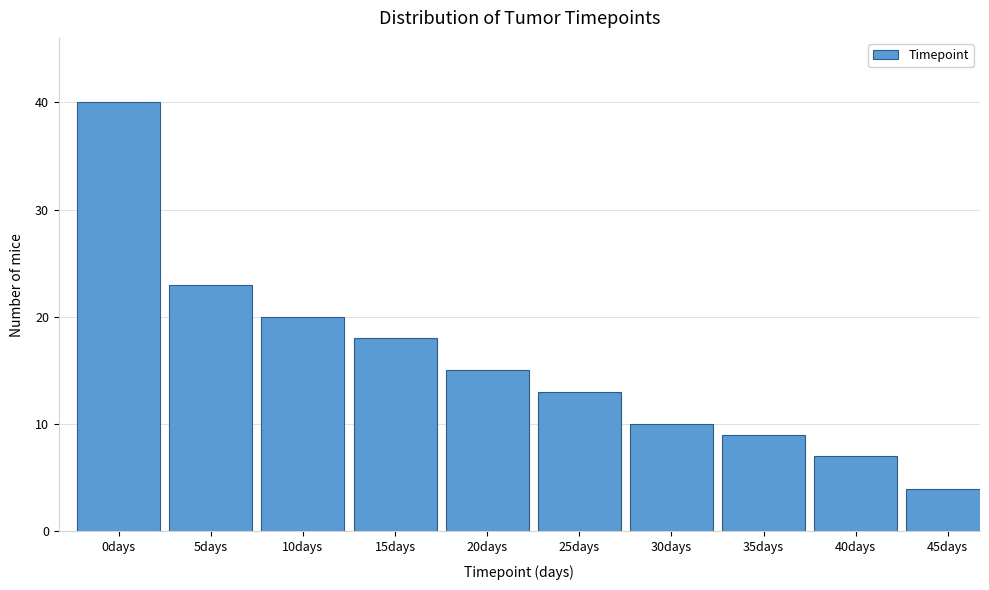

Reading left to right, what are all the values shown in this chart?

40	23	20	18	15	13	10	9	7	4